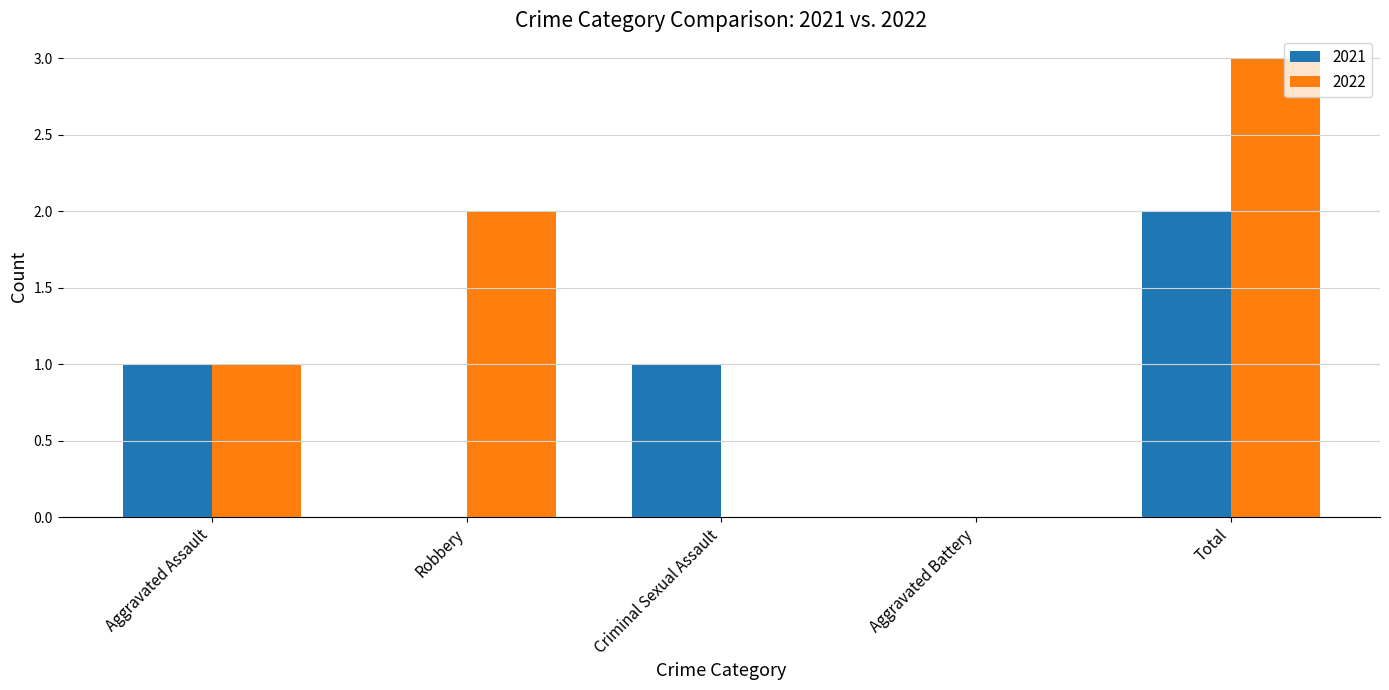

Is the value of 2021 at Aggravated Assault greater than the value of 2022 at Robbery?

No